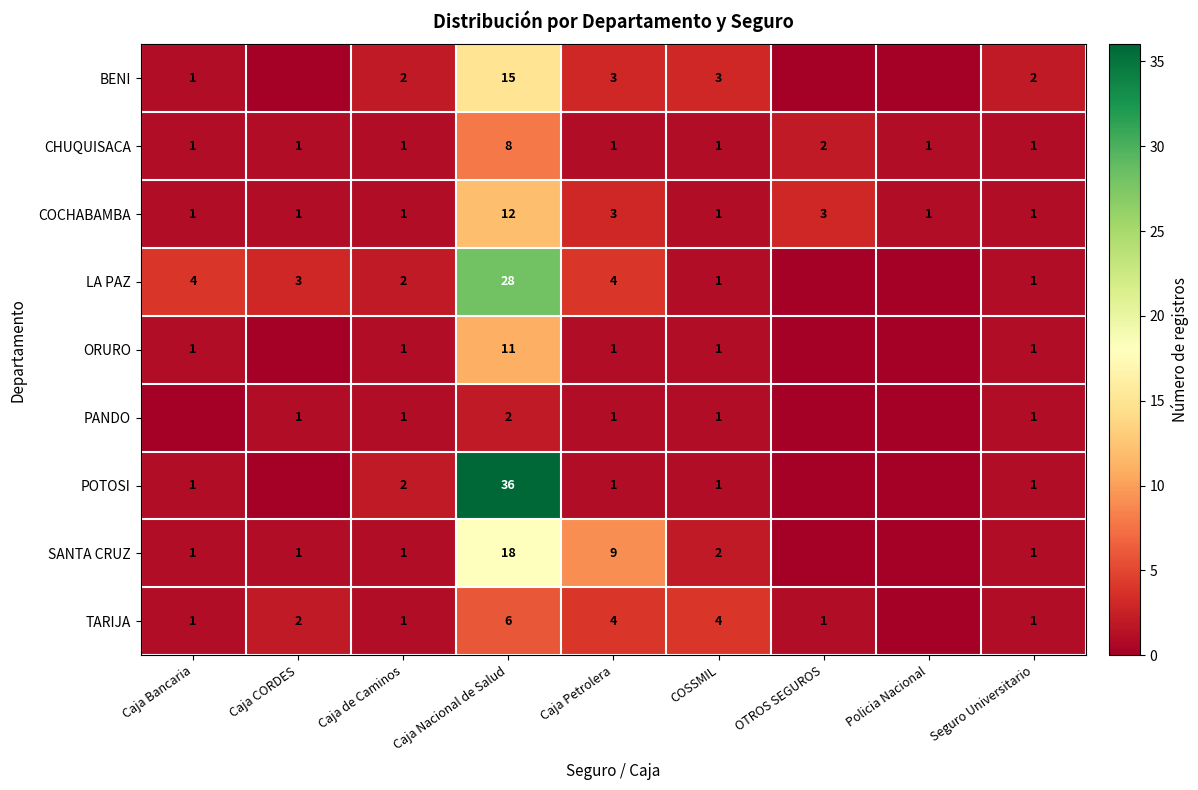

What is the difference between the maximum and second lowest values in the COCHABAMBA series?

11